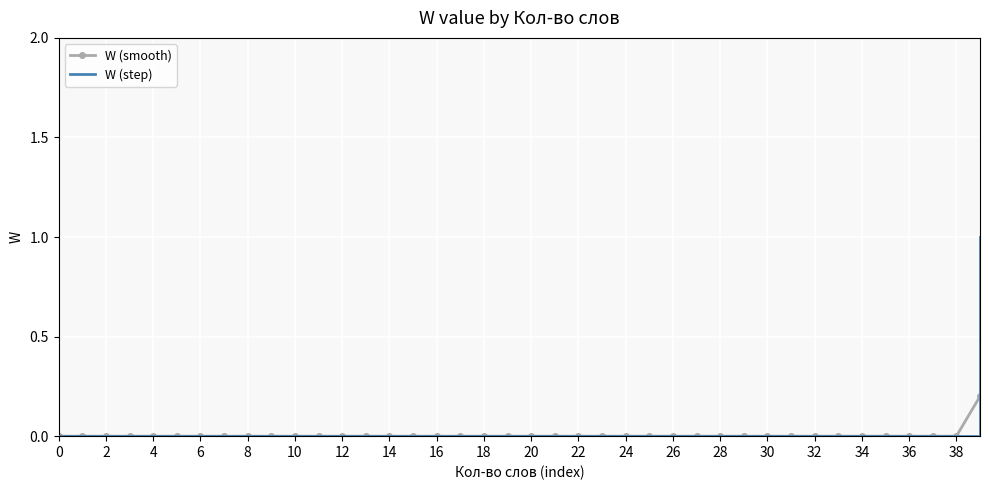

What is the greatest value displayed?

1.0